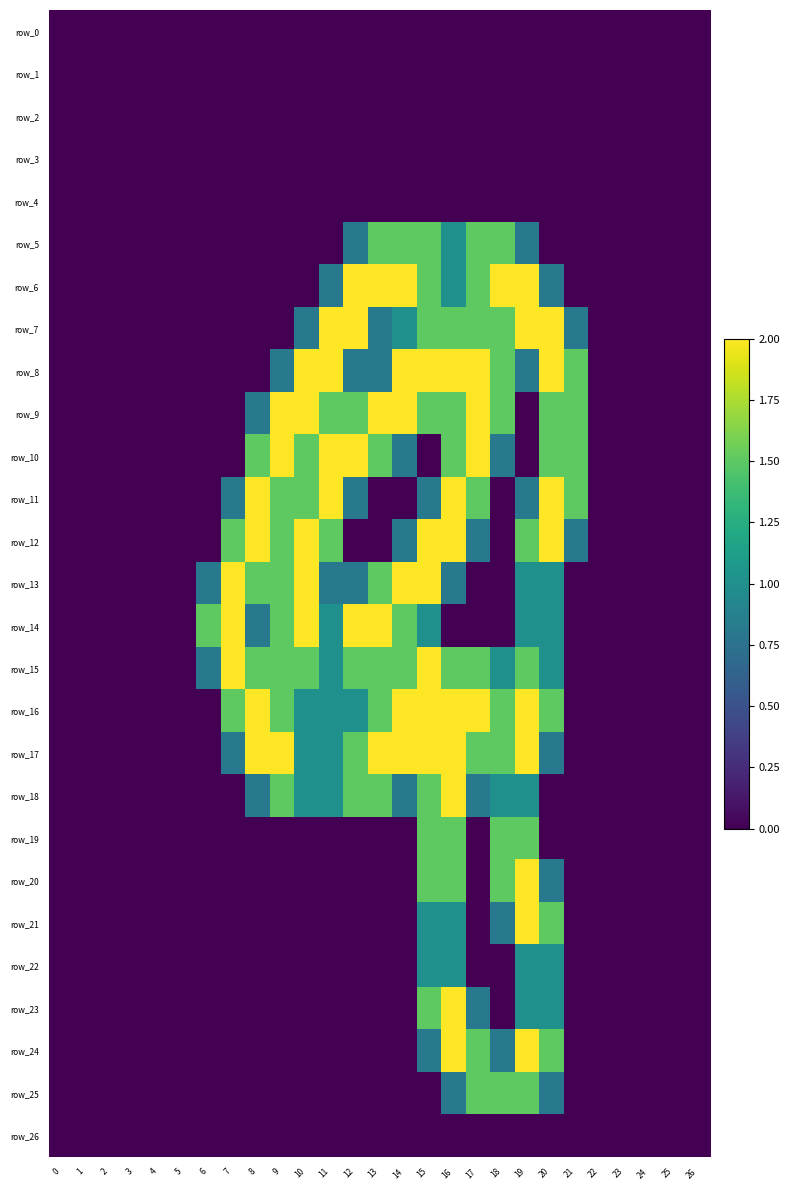

At which category is the sum across all series the highest?

16